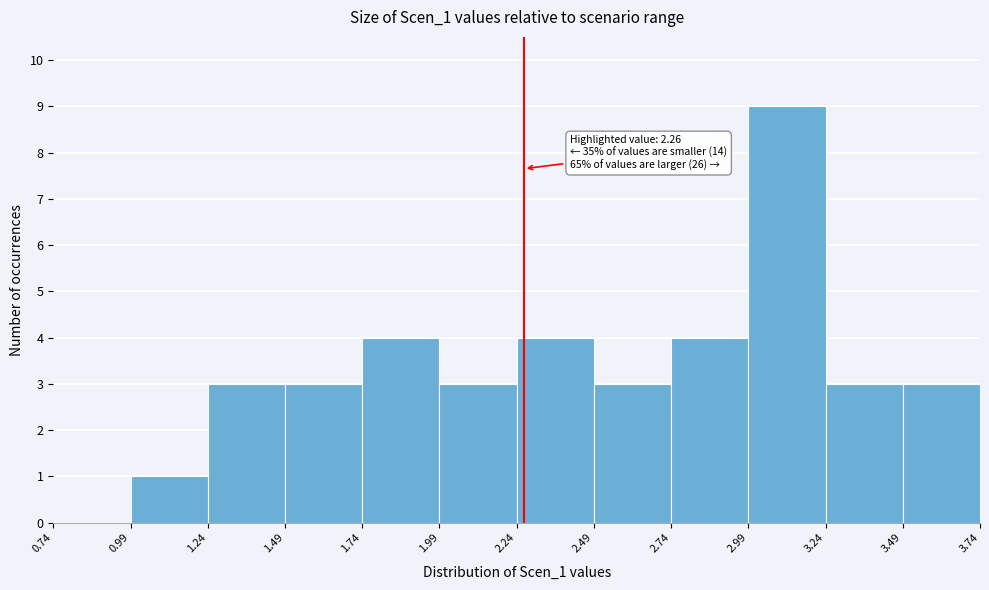

Which range on the x-axis has the tallest bar?

2.99 to 3.24